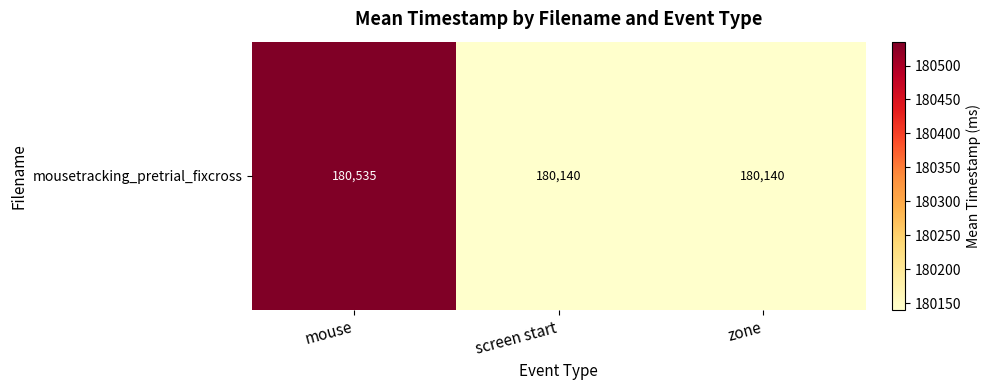

The chart shows a value of 180140.4 at screen start. True or false?

True